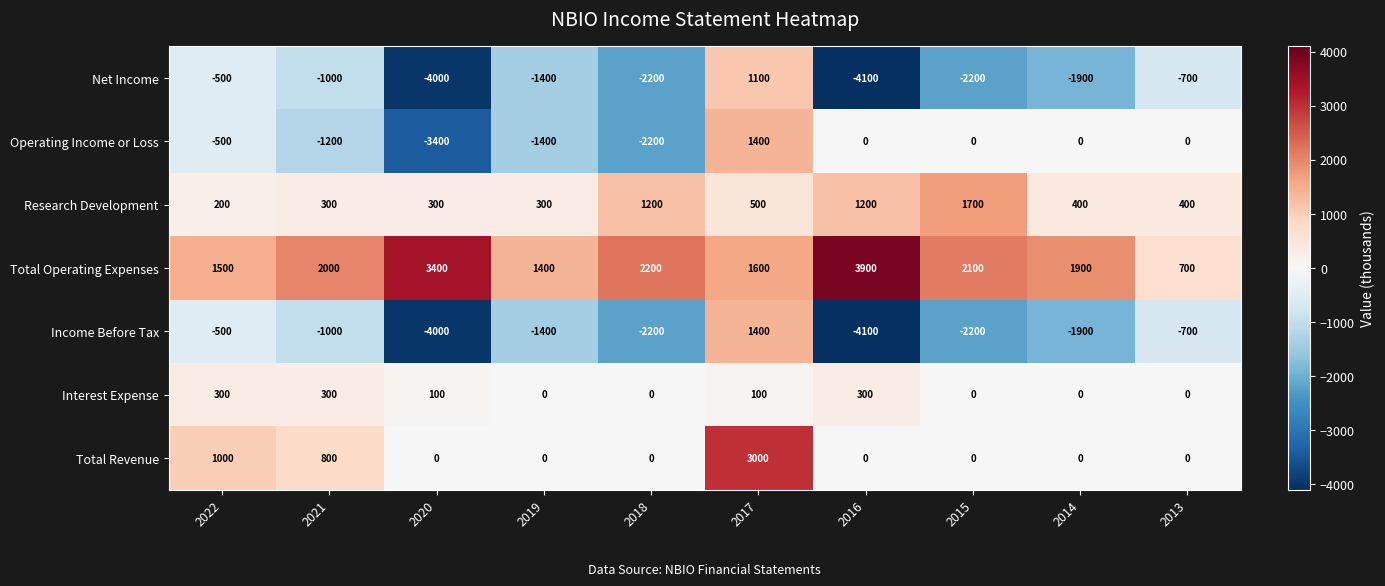

What is the lowest value of the Total Operating Expenses series?

700